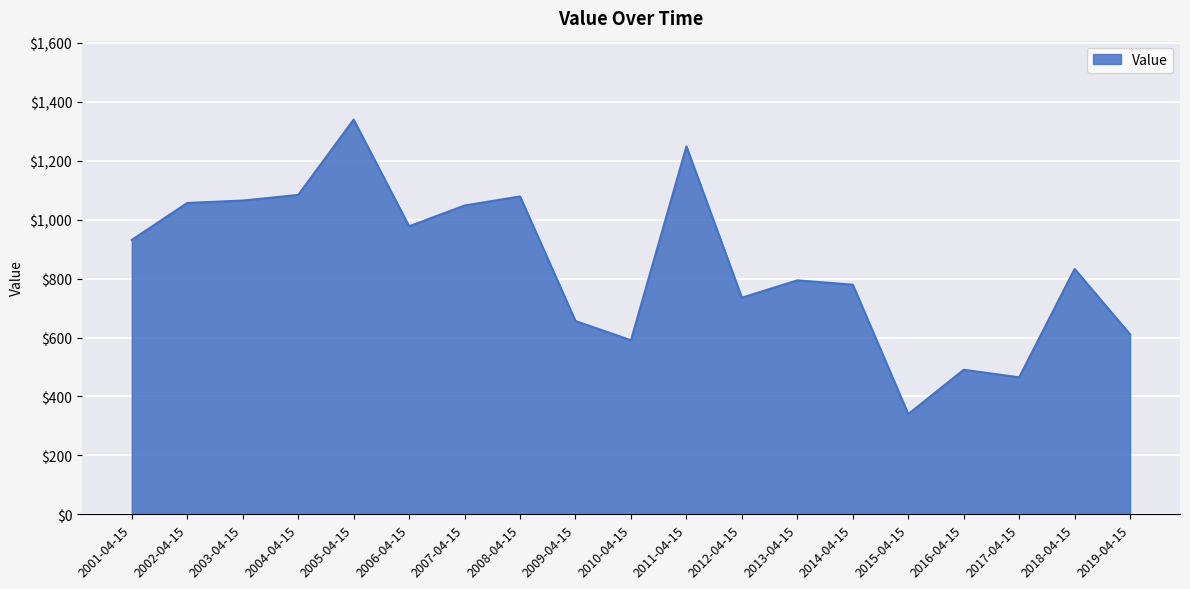

Which label corresponds to the smallest value in the chart?

2015-04-15